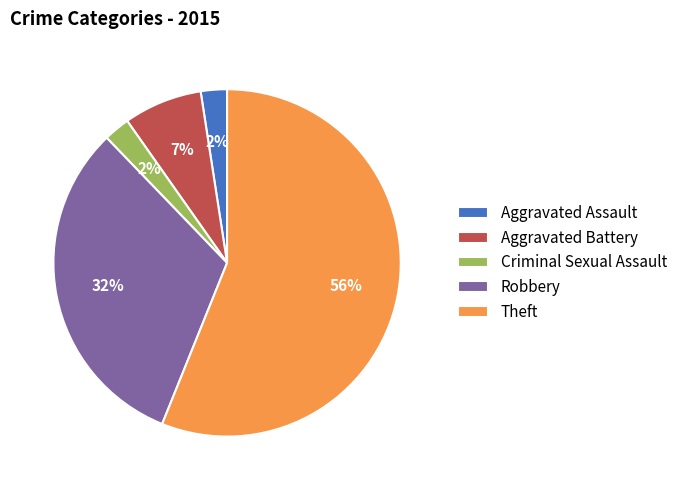

Which slice is the largest?

Theft